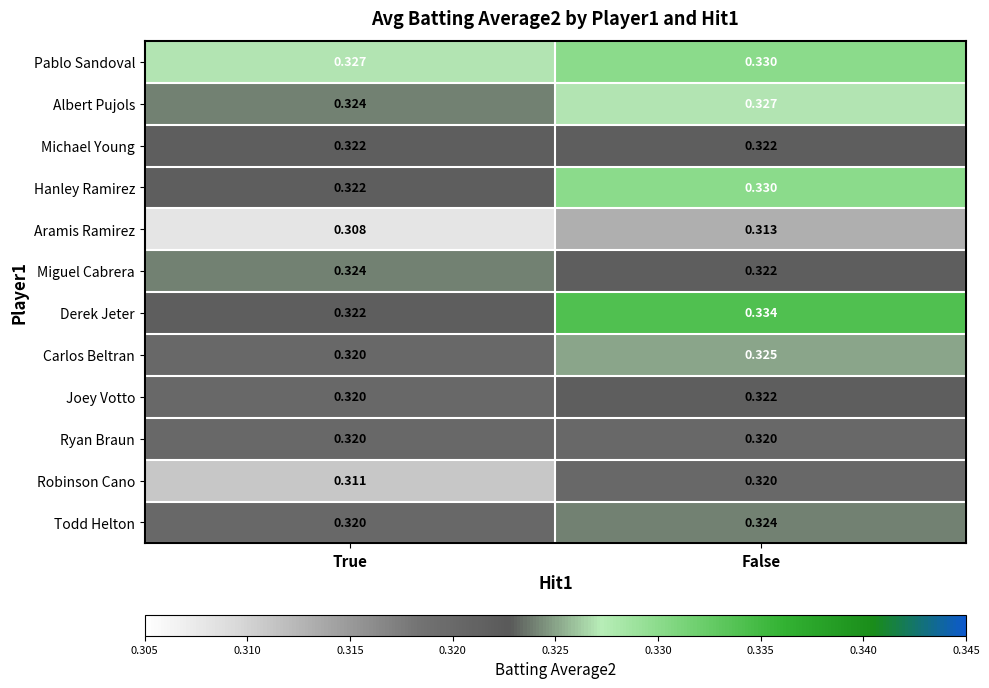

How many data points does each series have?

2